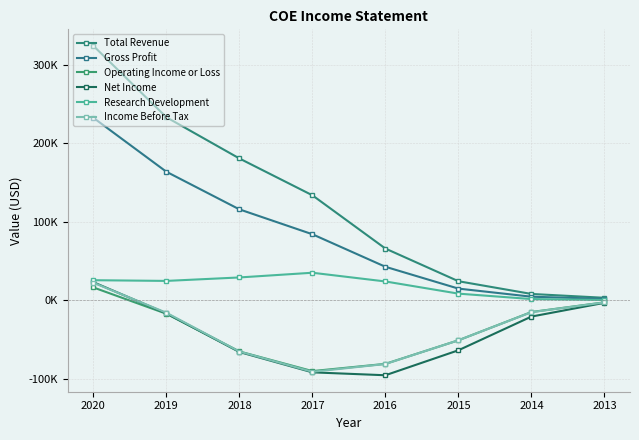

Reading left to right, list all the values displayed in this chart.

Total Revenue: 2020=324100	2019=233200	2018=180700	2017=133800	2016=66000	2015=24400	2014=8200	2013=3300
Gross Profit: 2020=232500	2019=163800	2018=115900	2017=84200	2016=42800	2015=15000	2014=4700	2013=1900
Operating Income or Loss: 2020=16500	2019=-17000	2018=-65000	2017=-90000	2016=-80800	2015=-50800	2014=-14800	2013=-2500
Net Income: 2020=23200	2019=-16500	2018=-65700	2017=-91600	2016=-95300	2015=-63500	2014=-20600	2013=-3100
Research Development: 2020=25700	2019=24800	2018=29200	2017=35200	2016=24100	2015=8600	2014=1700	2013=500
Income Before Tax: 2020=22500	2019=-15700	2018=-65100	2017=-90900	2016=-81000	2015=-50800	2014=-15000	2013=-2600